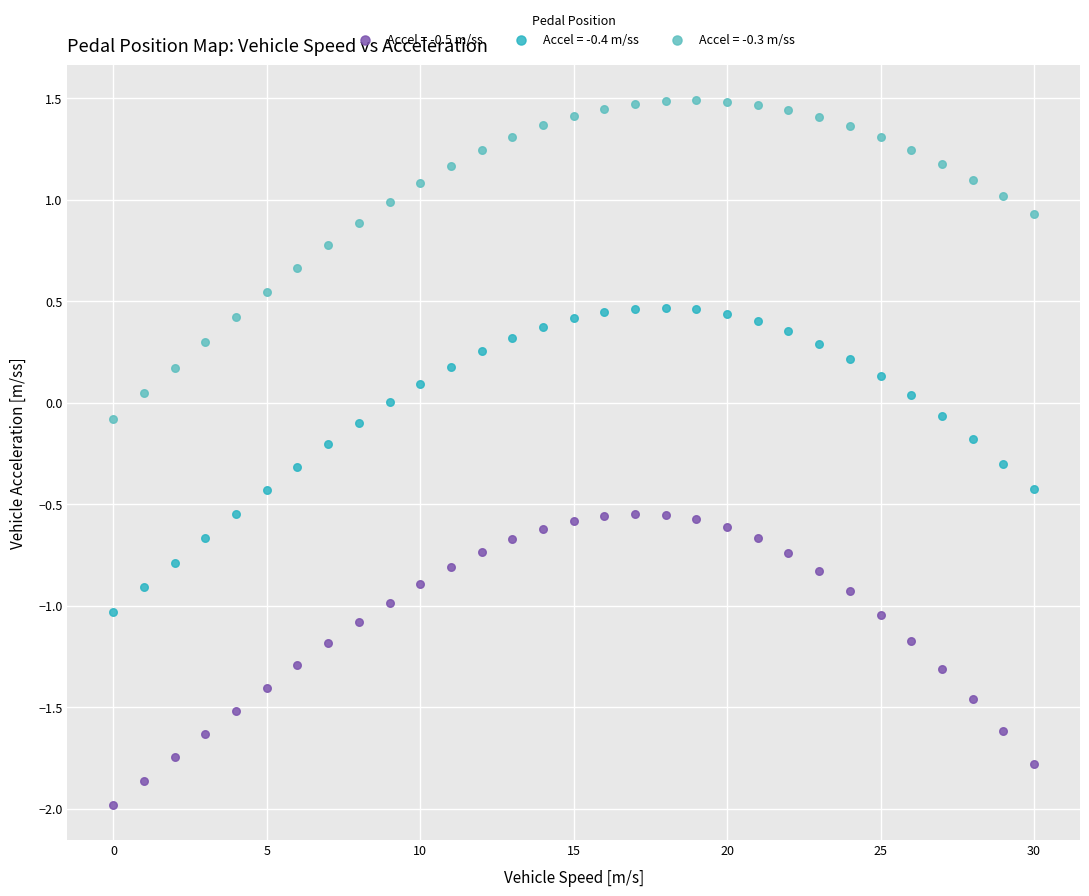

Which series reaches the maximum Y coordinate?

Accel = -0.3 m/ss